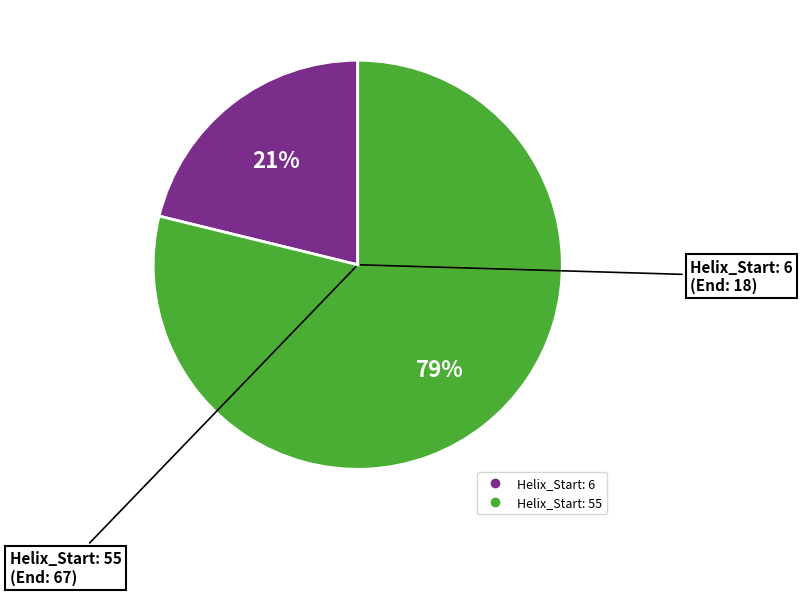

Does any single category account for the majority?

Yes